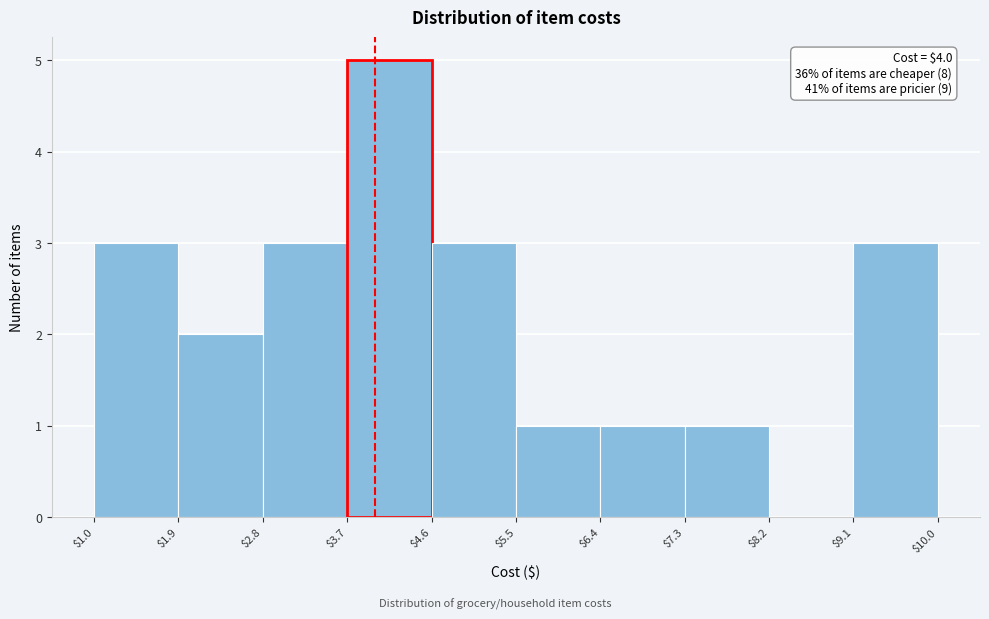

Which range on the x-axis has the tallest bar?

$3.7 to $4.6